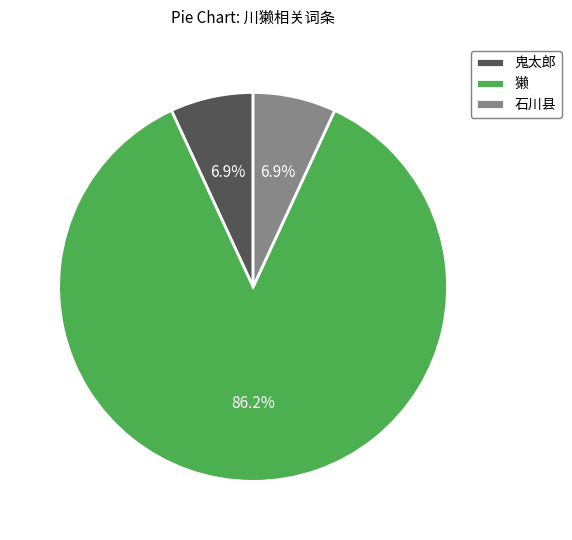

Is 獭 the majority of the pie?

Yes